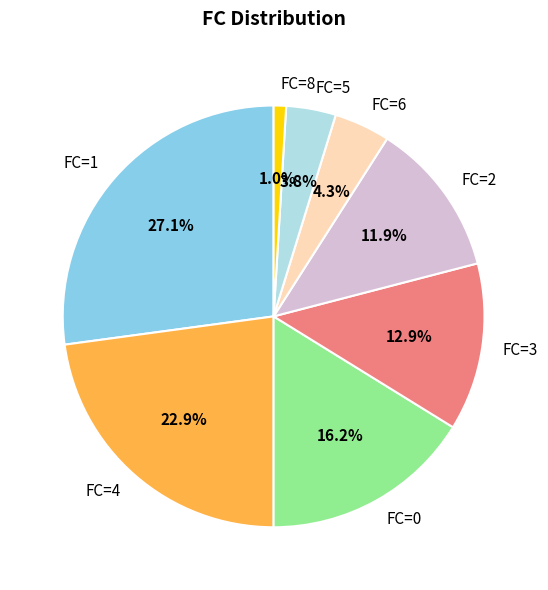

Does FC=5 represent more than half of the total?

No